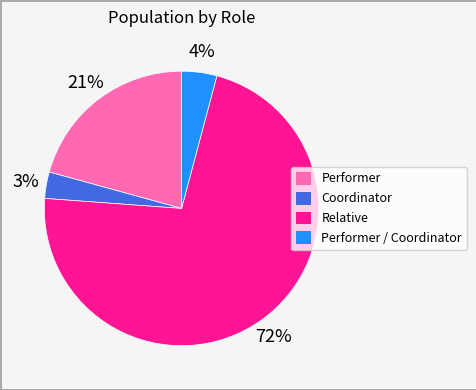

To the nearest percent, what is the difference between the largest and smallest slice percentages?

69%